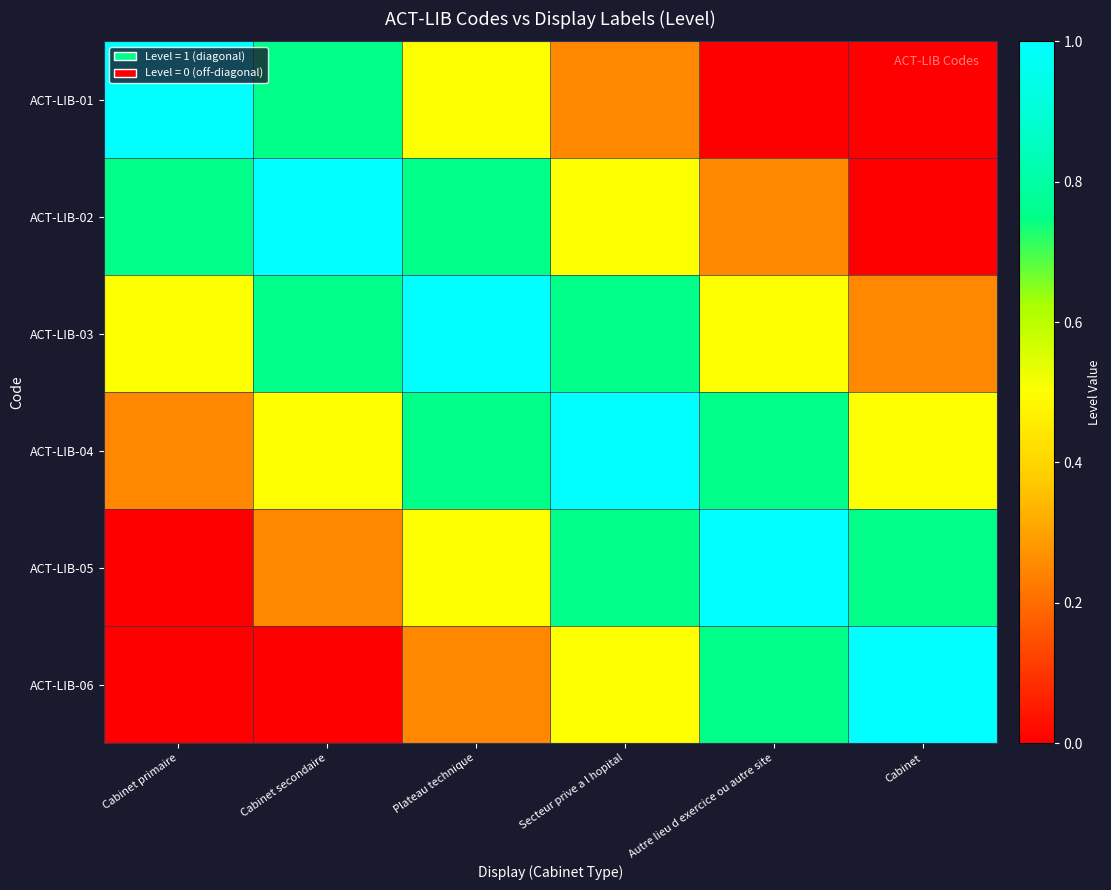

Which series has the widest spread of values?

ACT-LIB-01